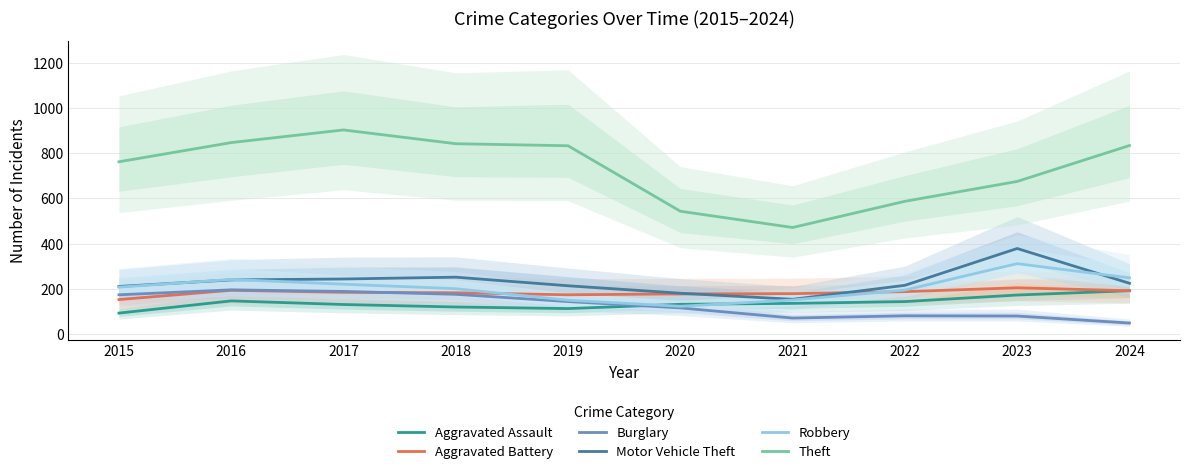

List the series in order of their peak value, highest first.

Theft, Motor Vehicle Theft, Robbery, Aggravated Battery, Burglary, Aggravated Assault